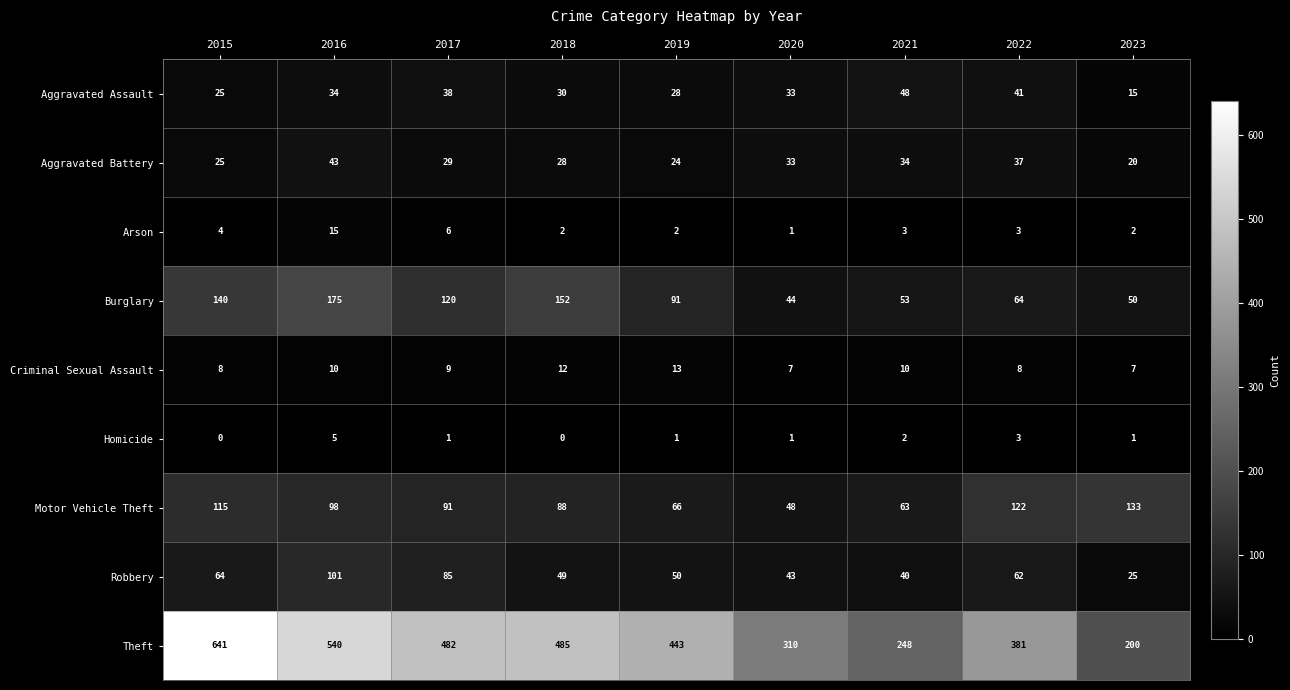

At which label does Arson first exceed 3?

2015